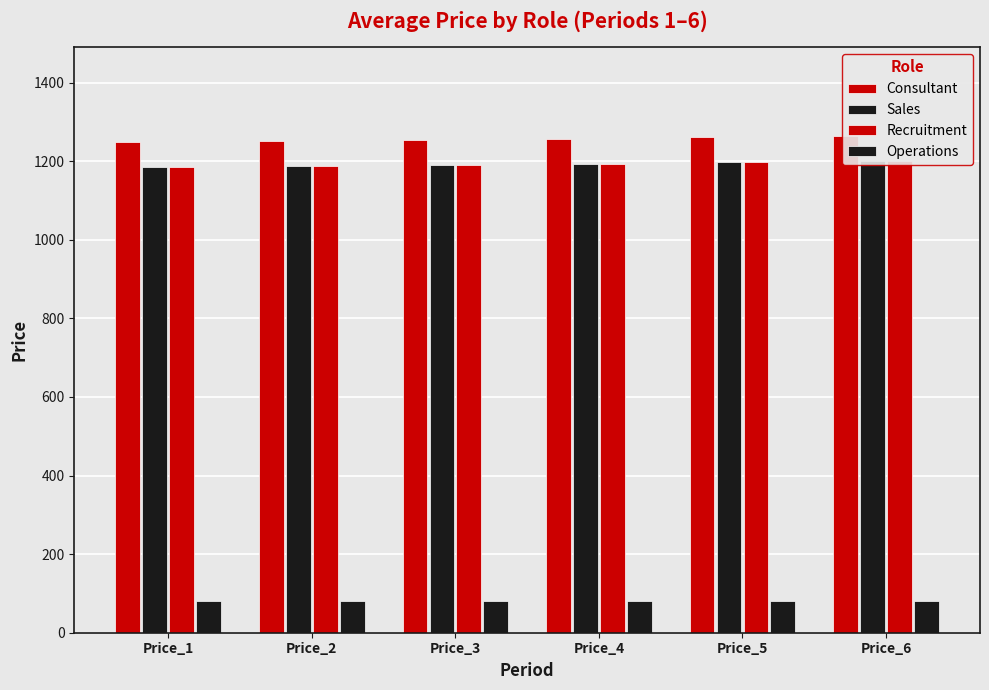

What are all the series names shown in the legend?

Consultant, Sales, Recruitment, Operations